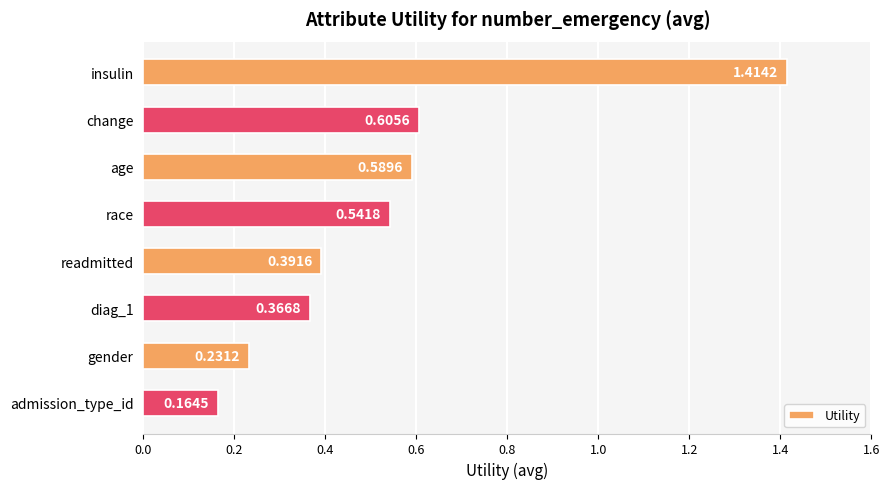

What is the label of the 1st bar from the top?

insulin